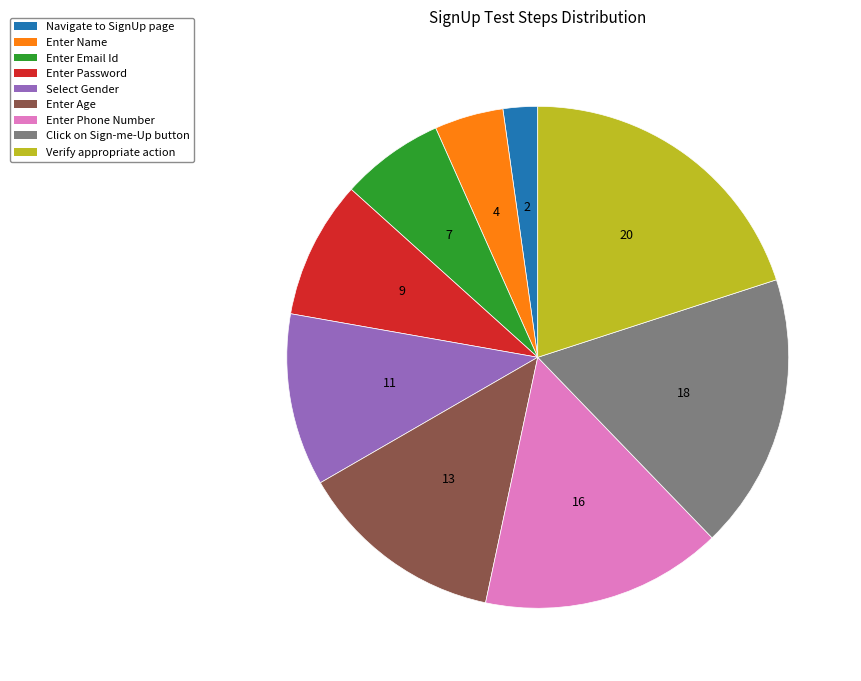

The Navigate to SignUp page slice represents 12% of the pie. True or false?

False